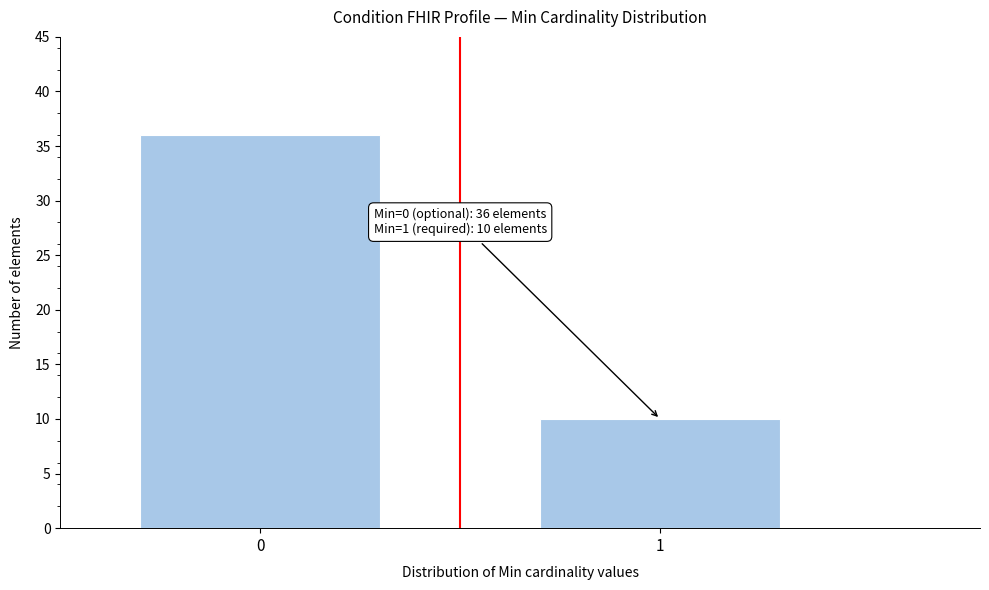

Reading right to left, list all the values displayed in this chart.

10	36